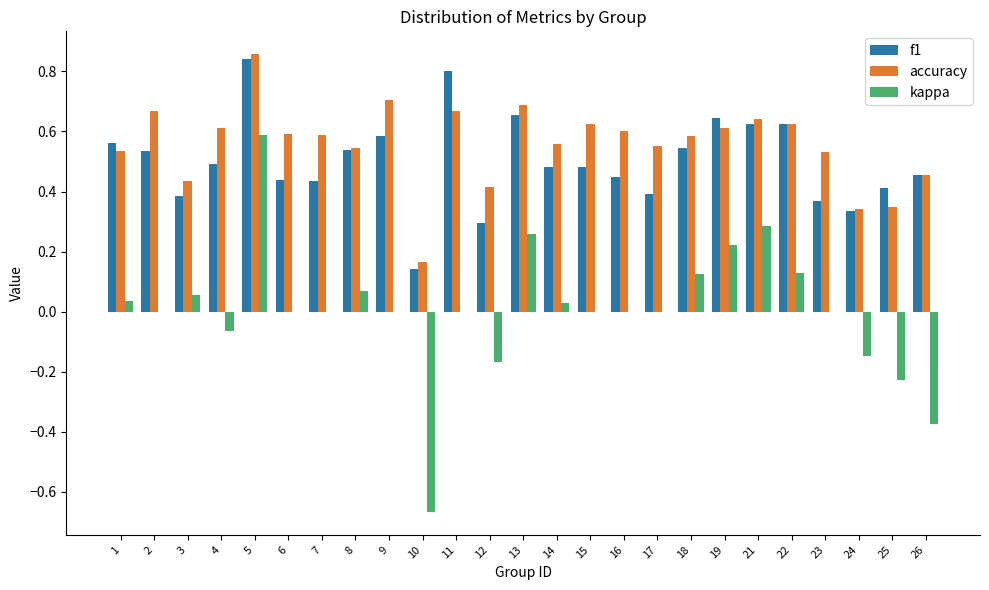

At which category is the sum across all series the highest?

5